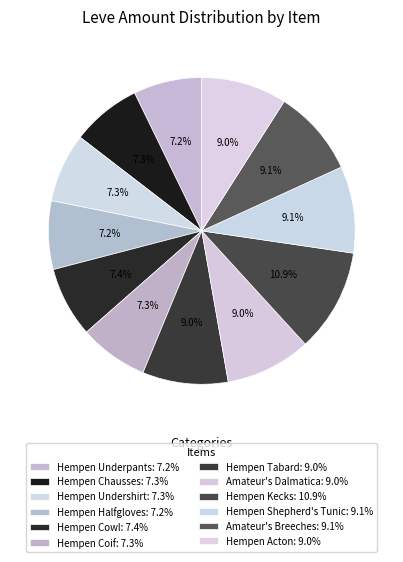

To the nearest percent, what is the combined percentage of Hempen Undershirt and Hempen Shepherd's Tunic?

16%